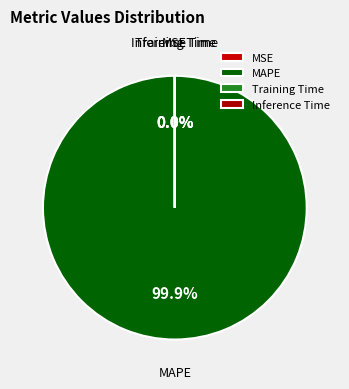

What is the largest slice in the pie chart?

MAPE